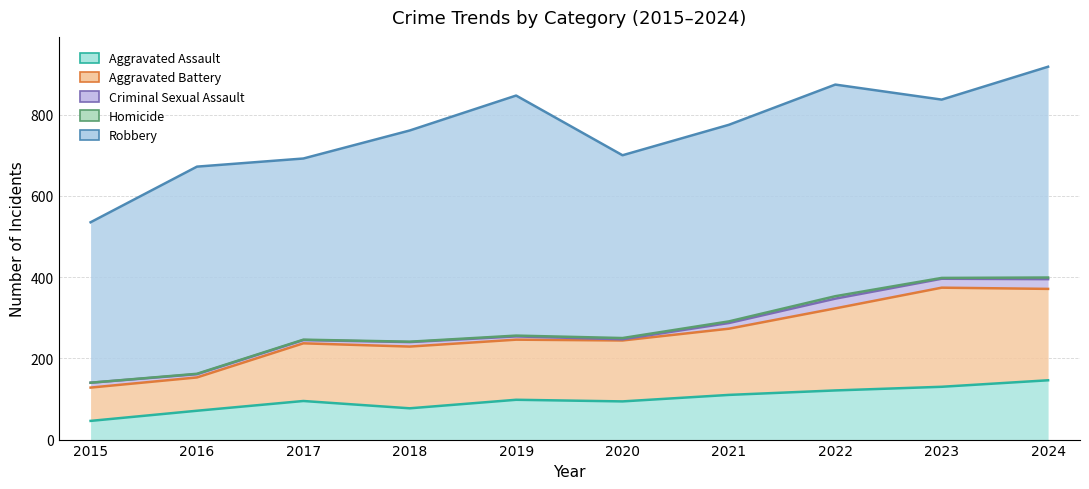

True or false: Criminal Sexual Assault and Aggravated Assault intersect in this chart.

False